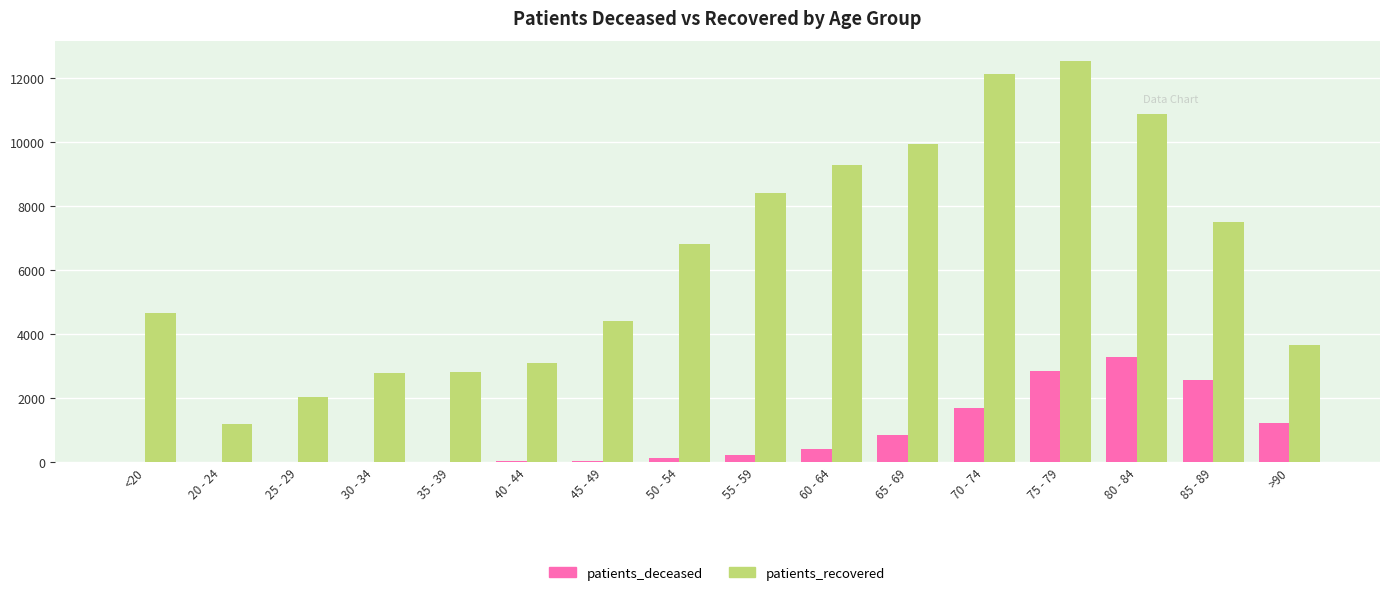

Which category has the highest value across all series?

75 - 79